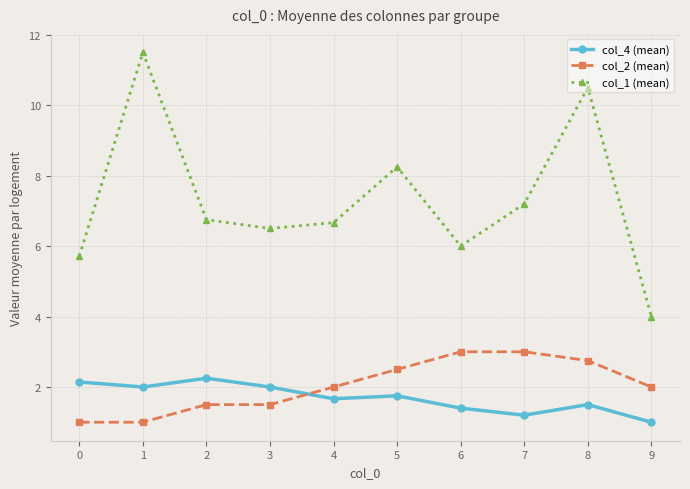

Is it true that col_4 (mean) equals 0.6 at 4?

False